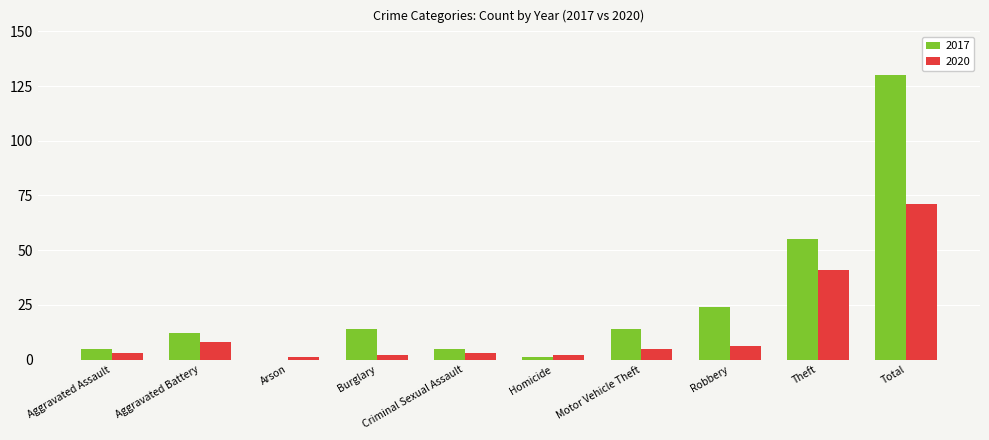

At which category does the chart reach its peak across all series?

Total